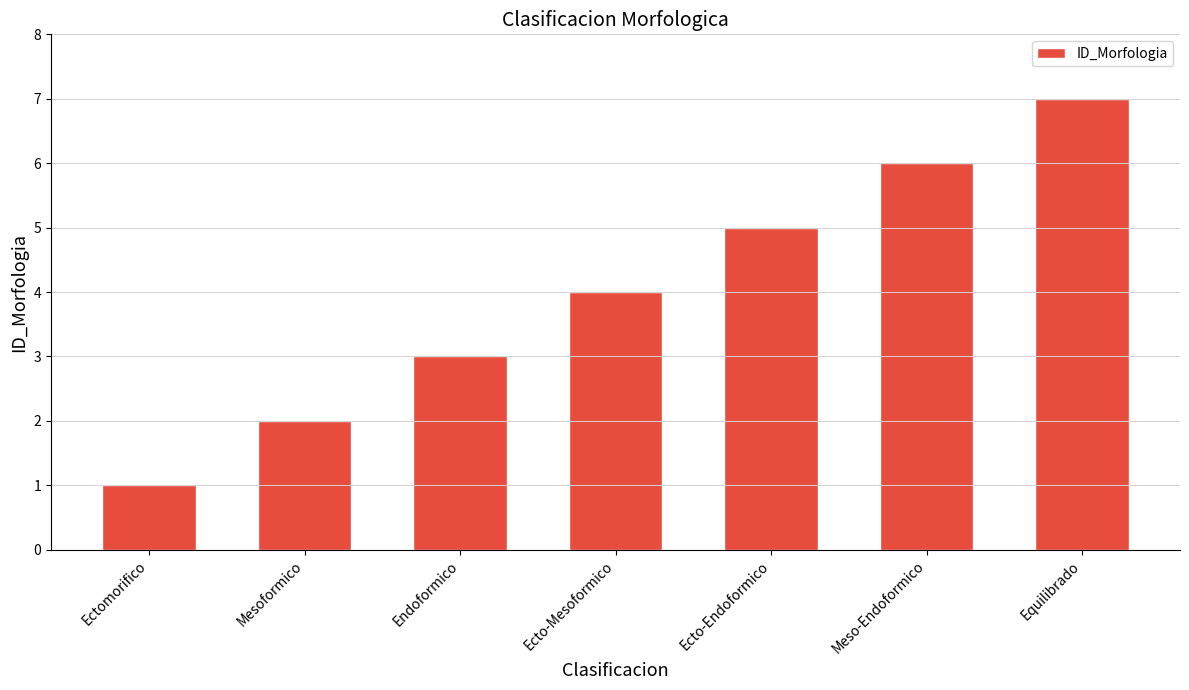

Read the value at Mesoformico.

2